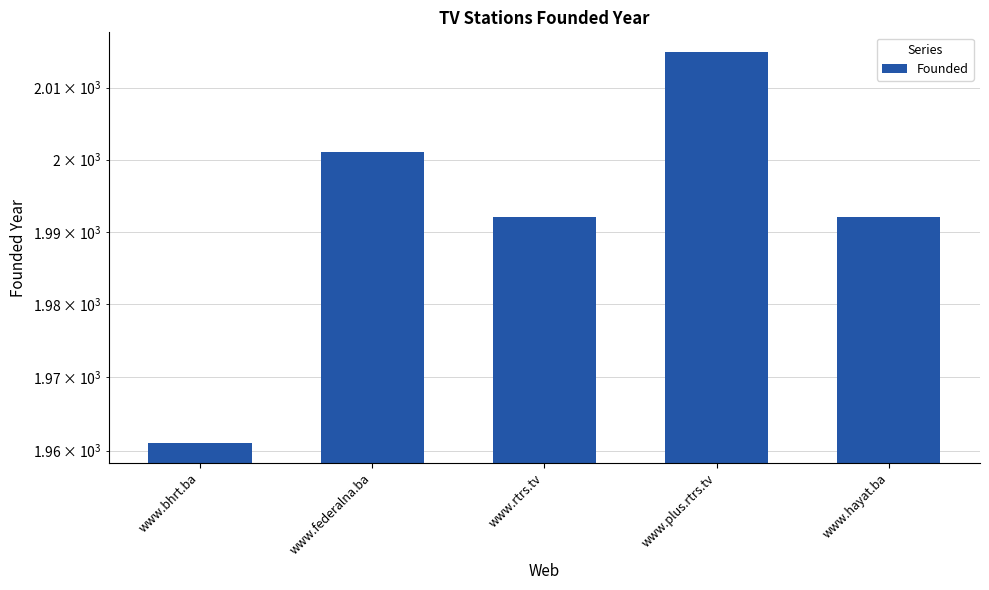

Rank the categories by value from highest to lowest.

www.plus.rtrs.tv, www.federalna.ba, www.rtrs.tv, www.hayat.ba, www.bhrt.ba